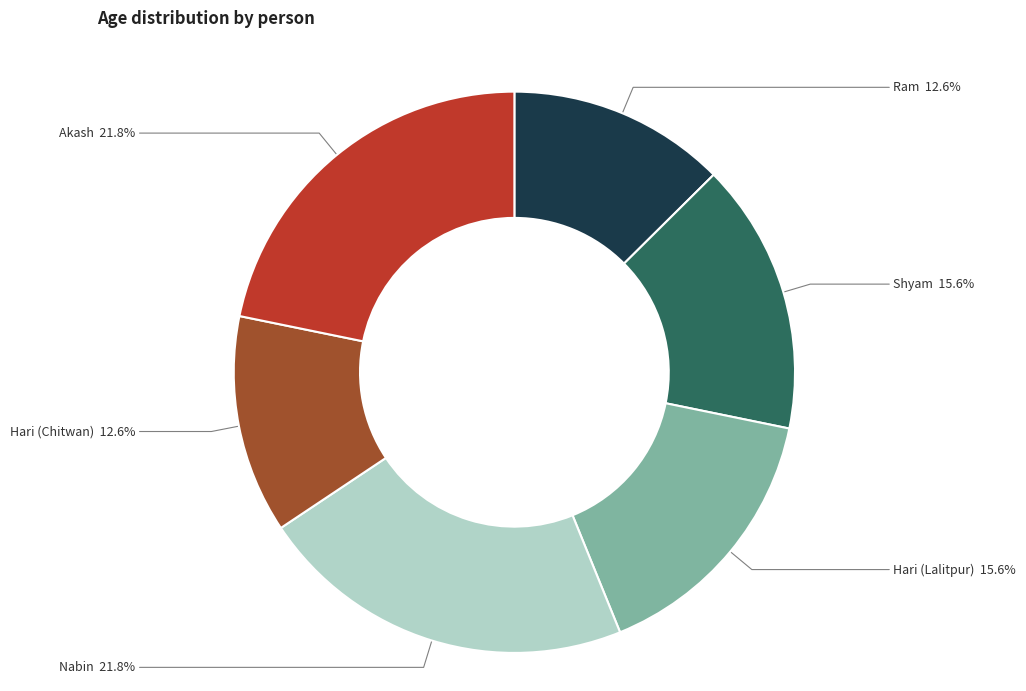

Does any single category account for the majority?

No